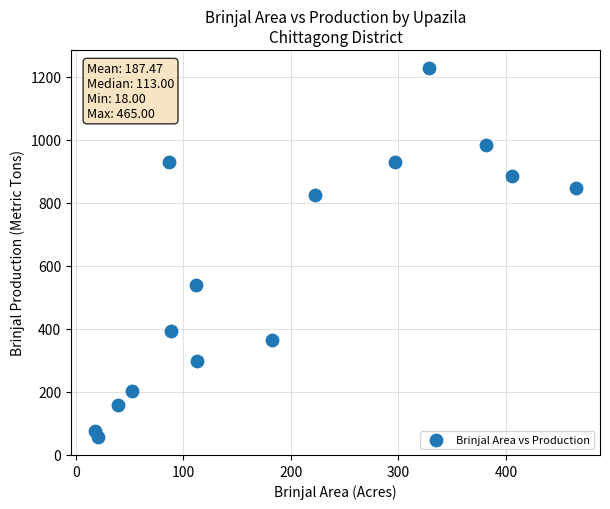

What Y value in the scatter plot is closest to 642?

540